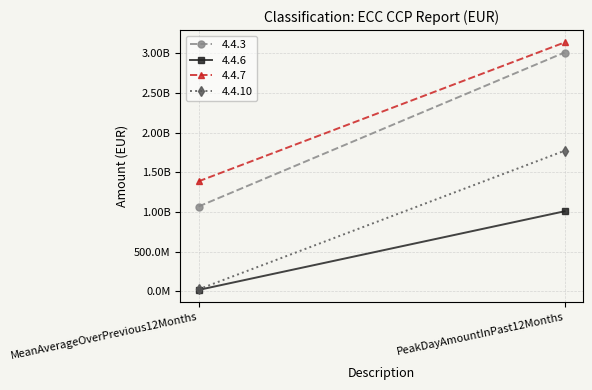

Reading right to left, list all the values displayed in this chart.

4.4.3: 3011137094.0	1068824129.1
4.4.6: 1008643859.0	16843421.0
4.4.7: 3137797846.0	1386529575.6
4.4.10: 1771956517.3	24315429.8